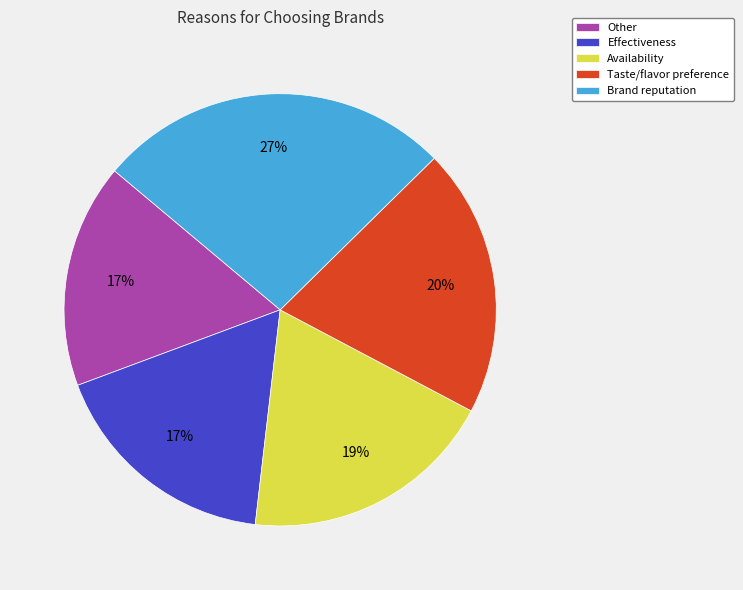

Between Taste/flavor preference and Brand reputation, which is larger?

Brand reputation